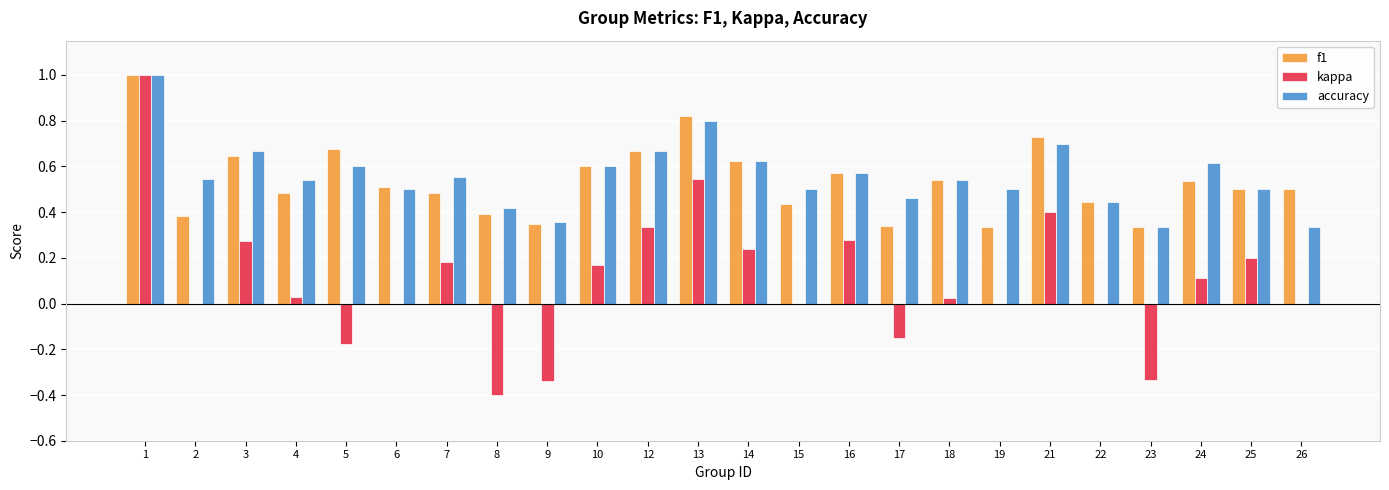

What is the total value across all series at 16?

1.4